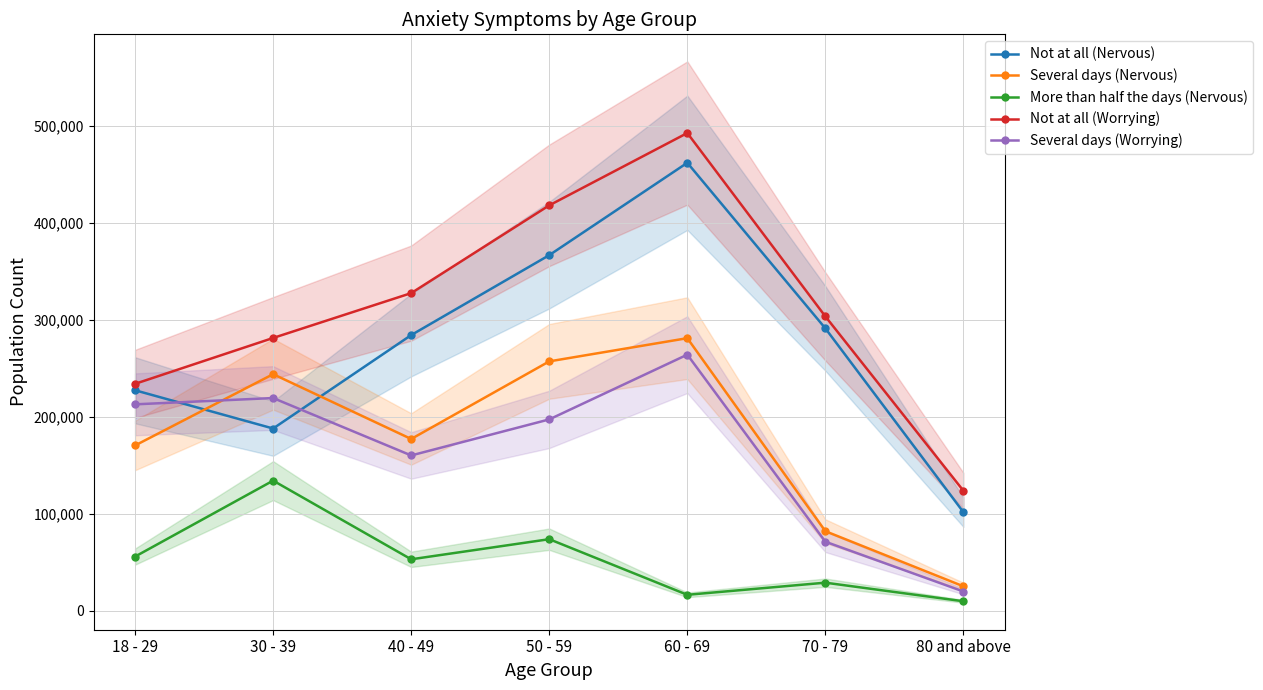

Rank the series by their maximum value, from highest to lowest.

Not at all (Worrying), Not at all (Nervous), Several days (Nervous), Several days (Worrying), More than half the days (Nervous)